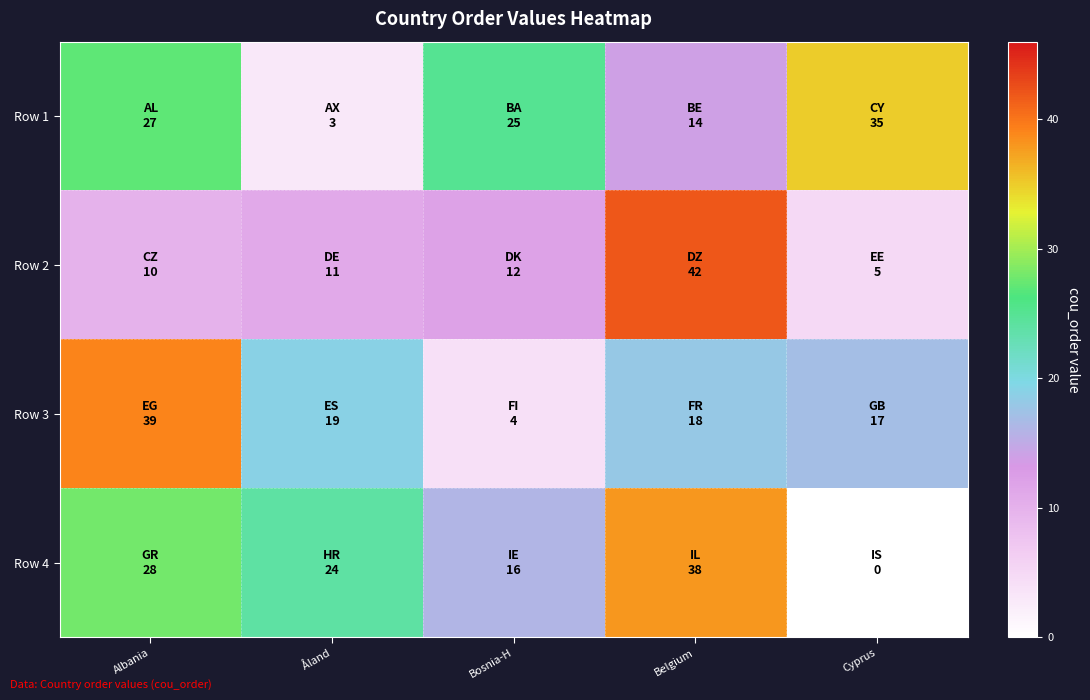

How many series are shown in this chart?

4